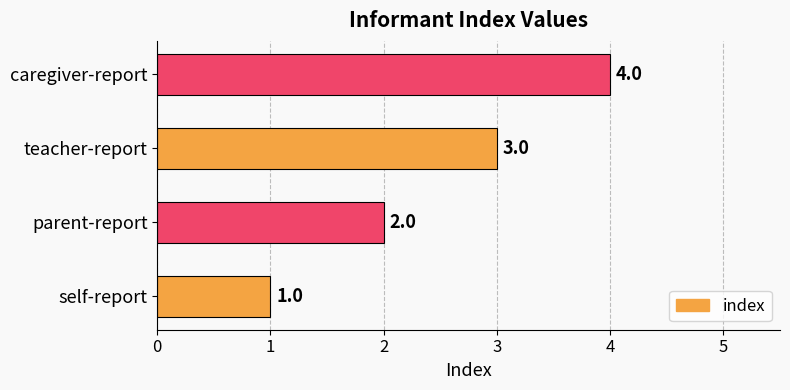

What is the greatest value displayed?

4